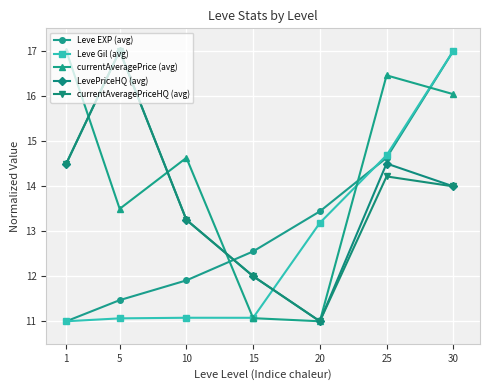

Reading right to left, list all the values displayed in this chart.

Leve EXP (avg): 30=17.0	25=14.6	20=13.4	15=12.6	10=11.9	5=11.5	1=11.0
Leve Gil (avg): 30=17.0	25=14.7	20=13.2	15=11.1	10=11.1	5=11.1	1=11.0
currentAveragePrice (avg): 30=16.0	25=16.5	20=11.0	15=11.1	10=14.6	5=13.5	1=17.0
LevePriceHQ (avg): 30=14.0	25=14.5	20=11.0	15=12.0	10=13.2	5=17.0	1=14.5
currentAveragePriceHQ (avg): 30=14.0	25=14.2	20=11.0	15=12.0	10=13.2	5=17.0	1=14.5